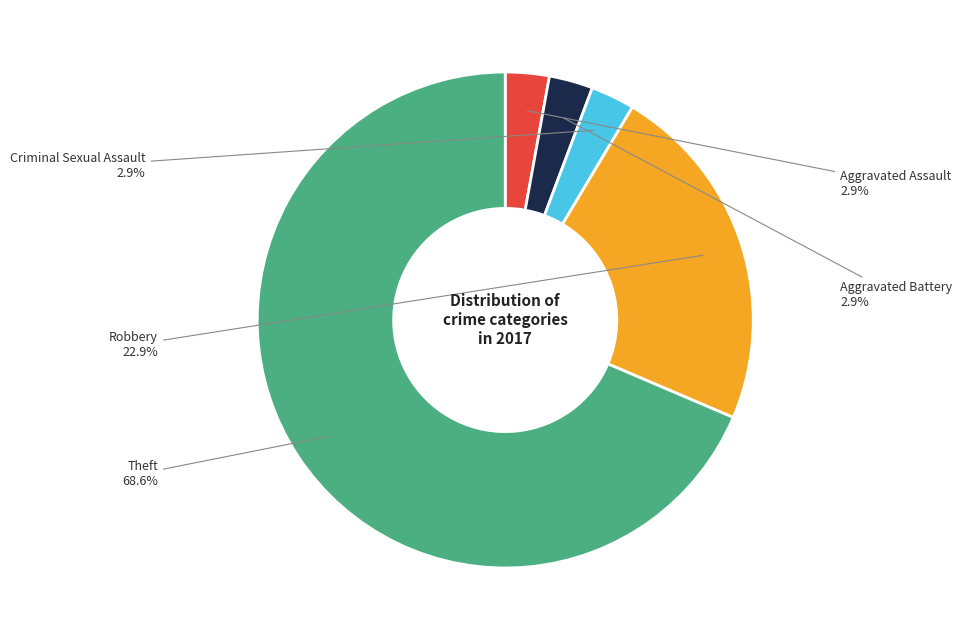

Does any single category account for the majority?

Yes